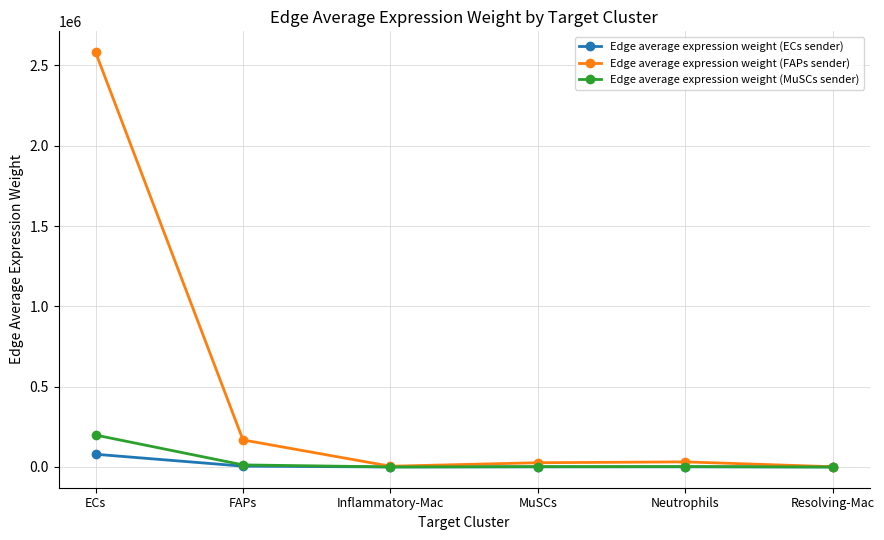

List the series in order of their peak value, lowest first.

Edge average expression weight (ECs sender), Edge average expression weight (MuSCs sender), Edge average expression weight (FAPs sender)